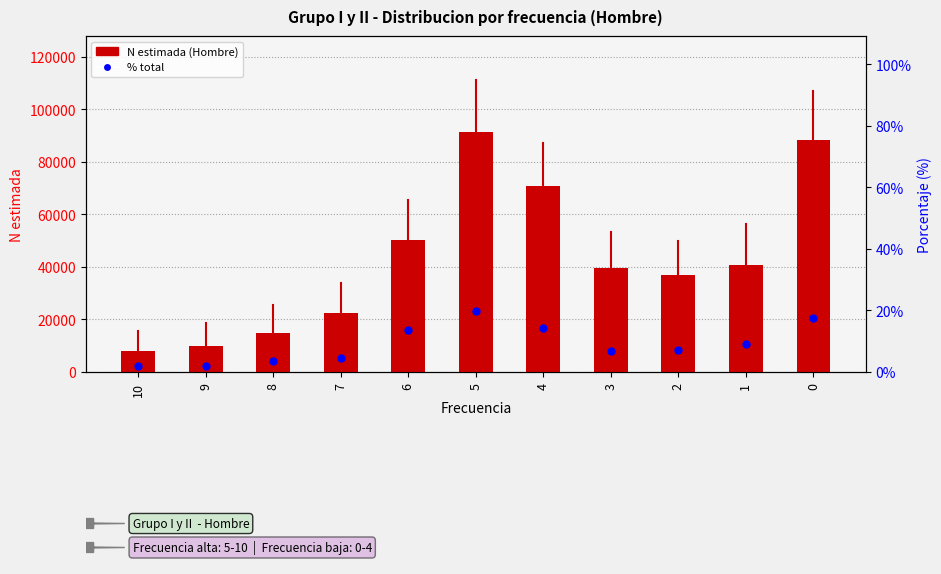

What are all the series names shown in the legend?

N estimada (Hombre), % total